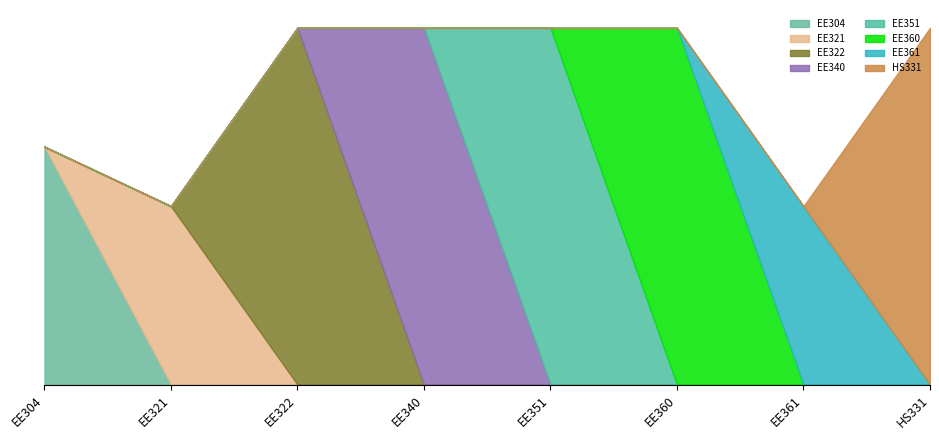

List the labels in order of value, largest first.

EE322, EE340, EE351, EE360, HS331, EE304, EE321, EE361